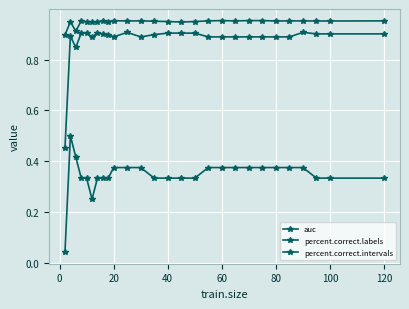

True or false: auc and percent.correct.labels intersect in this chart.

False